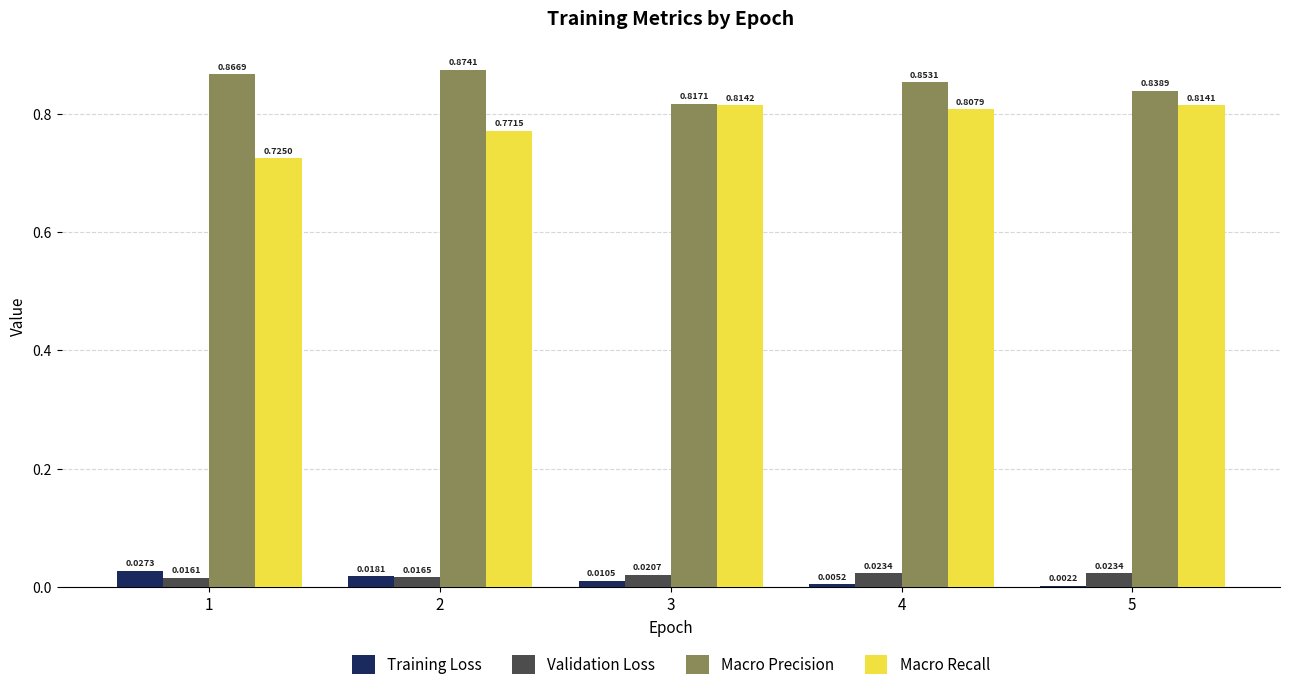

Which series has the largest total across all categories?

Macro Precision